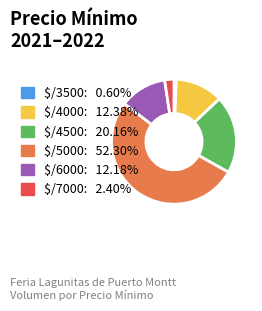

Is there a majority slice in this chart?

Yes